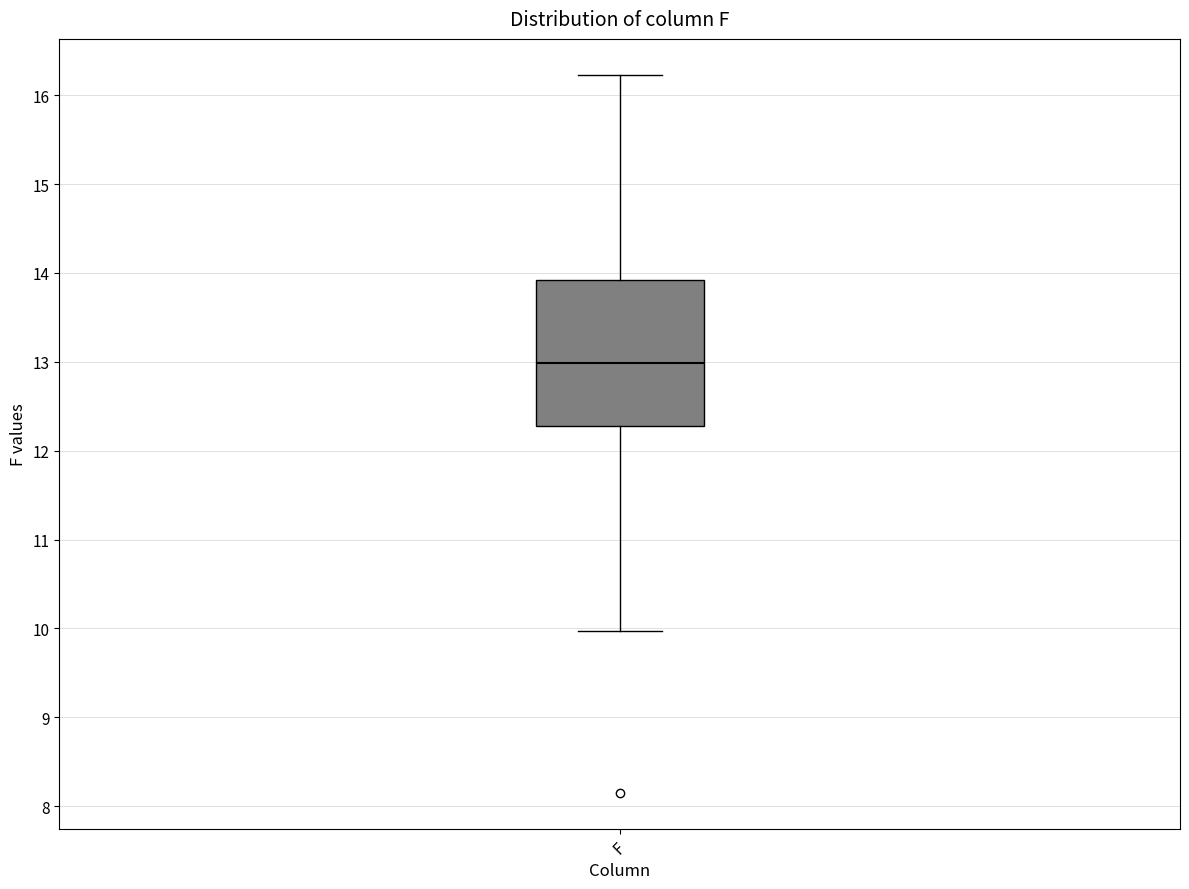

Transcribe this box plot: give where the median line is, the range the box spans, and where the two whiskers end, as read against the y-axis. The values are not printed on the chart, so give them approximately, as read against the axis.

median 13.0, box 12.3 to 13.9, whiskers 10.0 to 16.2